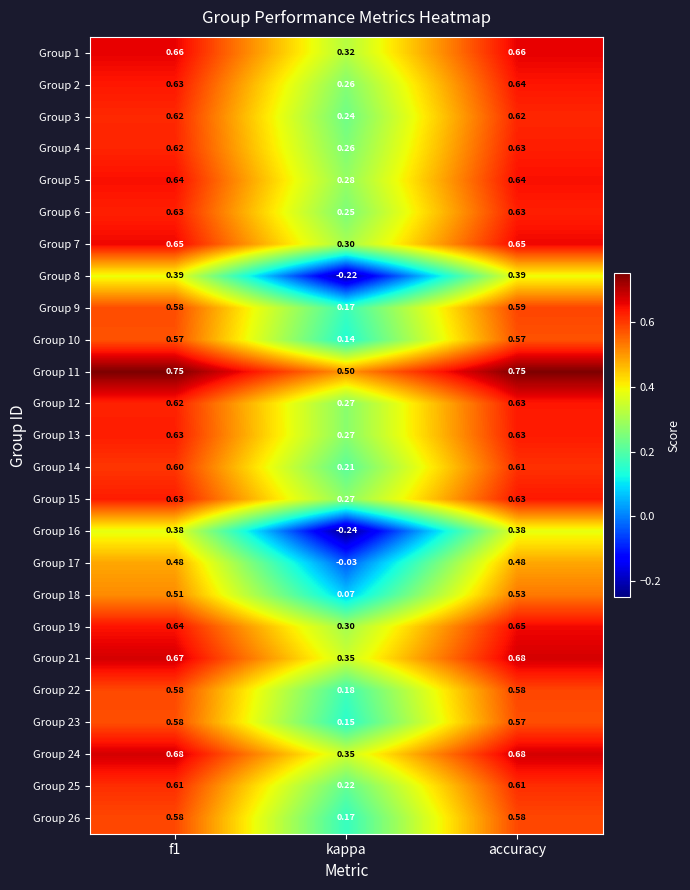

Is the value of Group 18 at accuracy greater than the value of Group 11 at kappa?

Yes